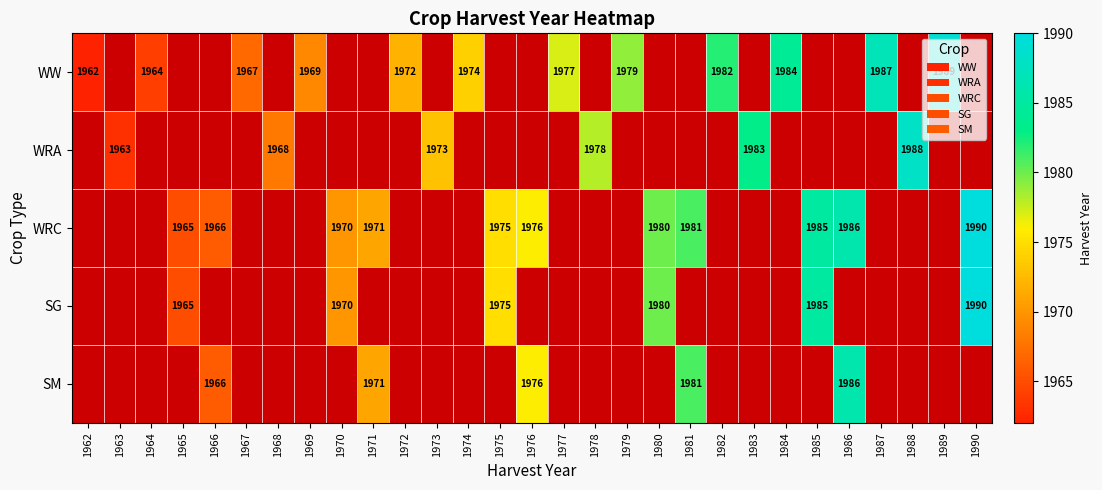

Between 1965 and 1964, which is larger?

1964